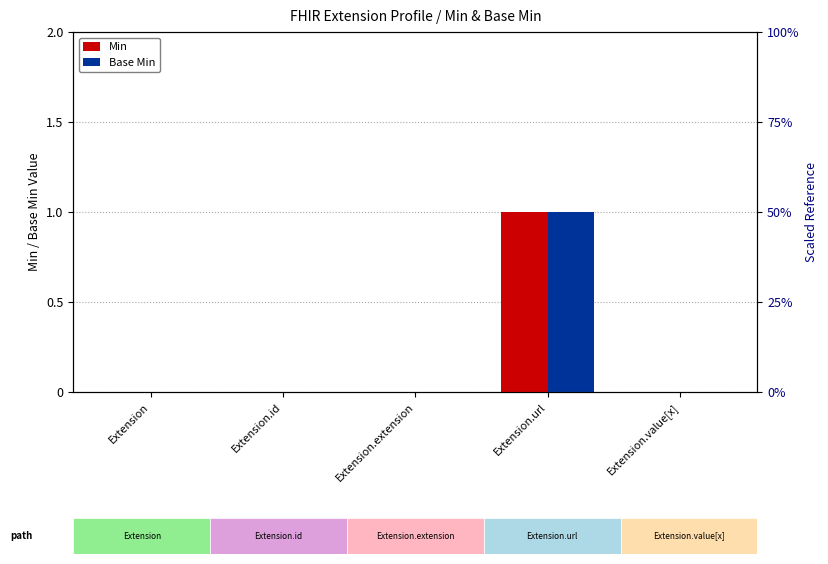

What is the label of the 2nd bar from the right?

Extension.url